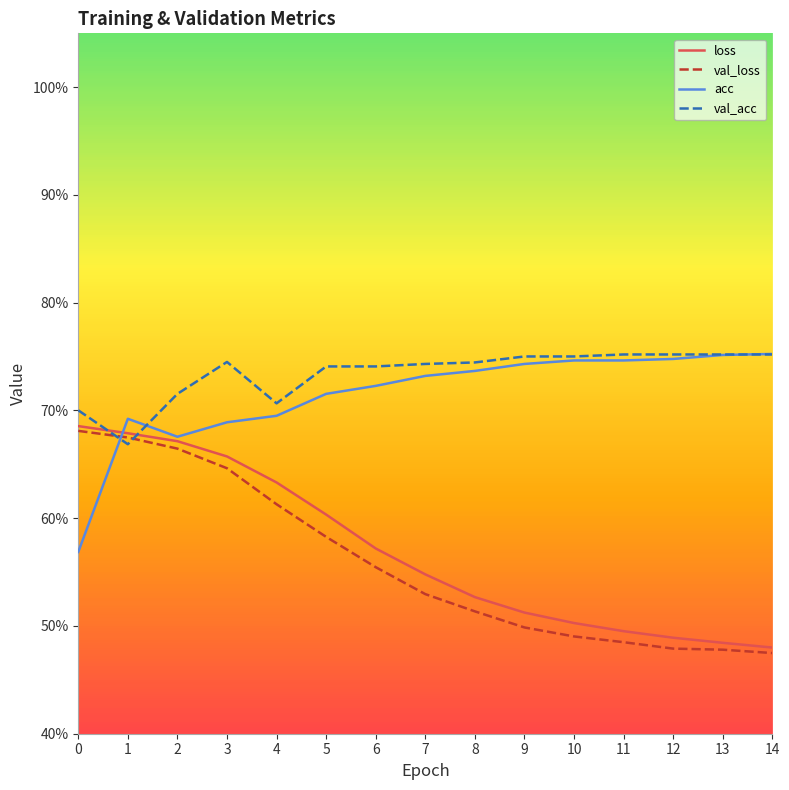

Does the chart have visible grid lines?

No